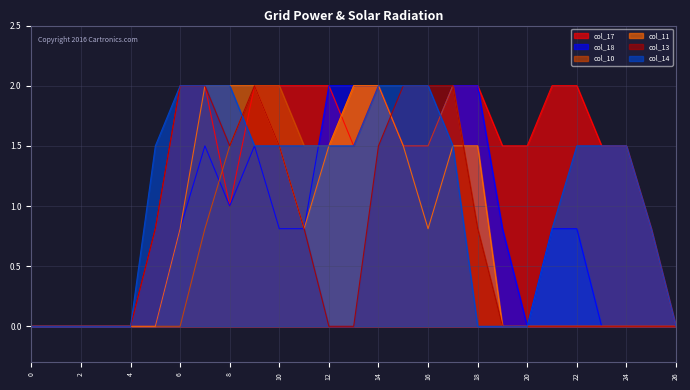

How many values in the col_18 series exceed 0?

16